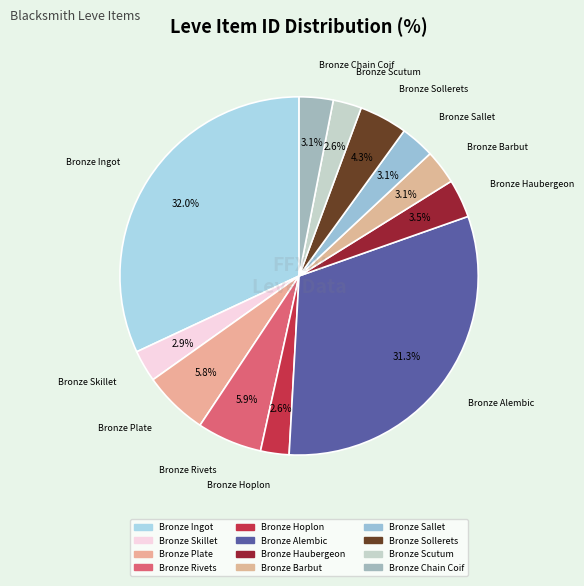

Count the number of slices in the pie.

12